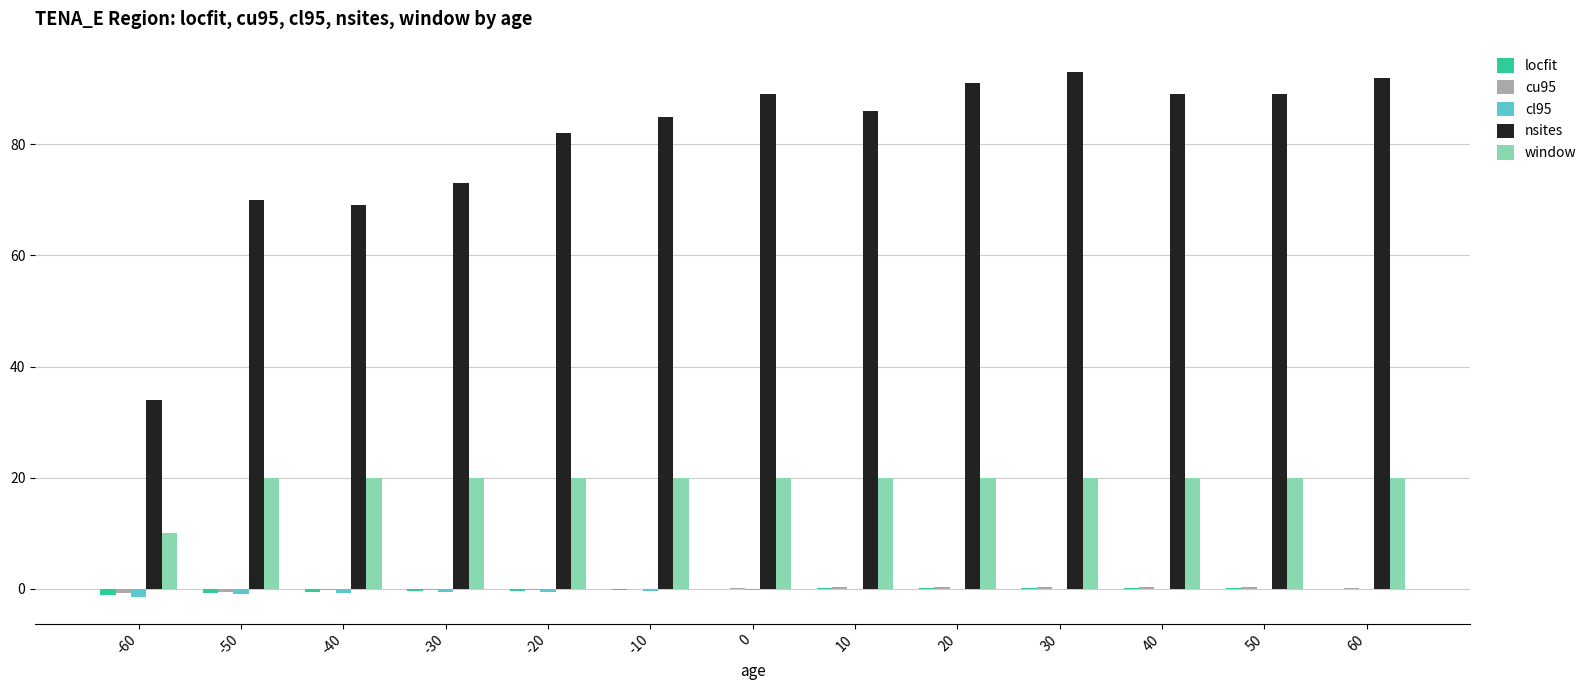

Which series has the largest range (max minus min)?

nsites